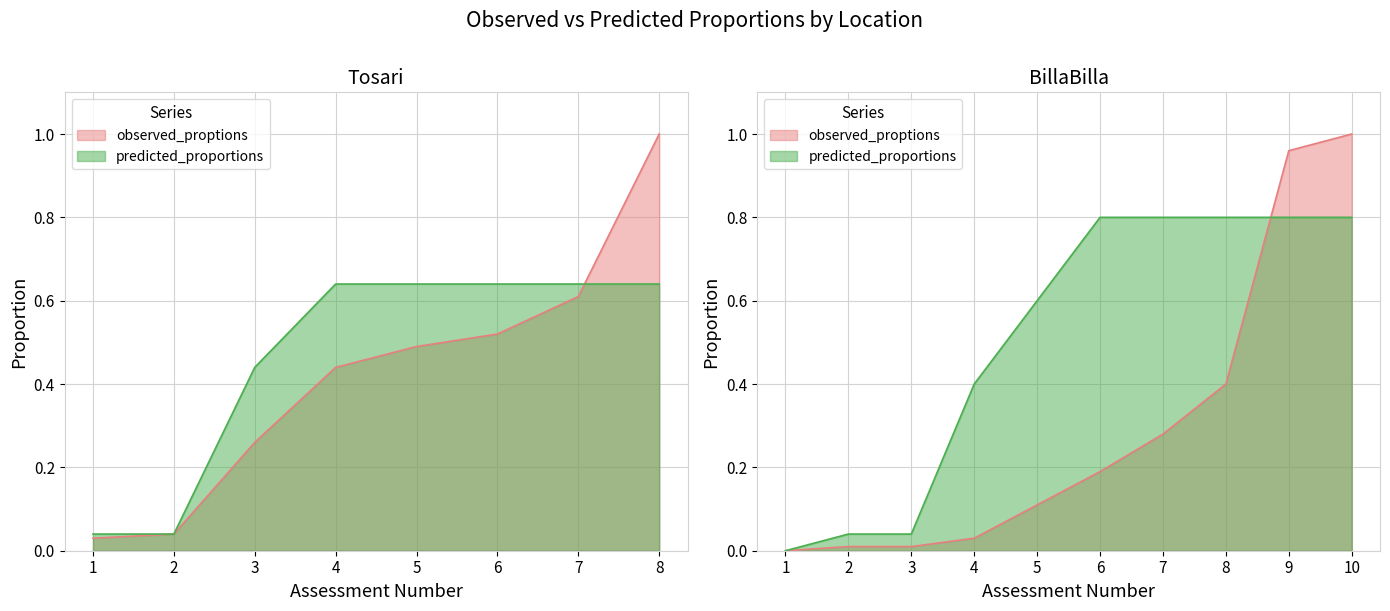

What are all the series names shown in the legend?

observed_proptions, predicted_proportions